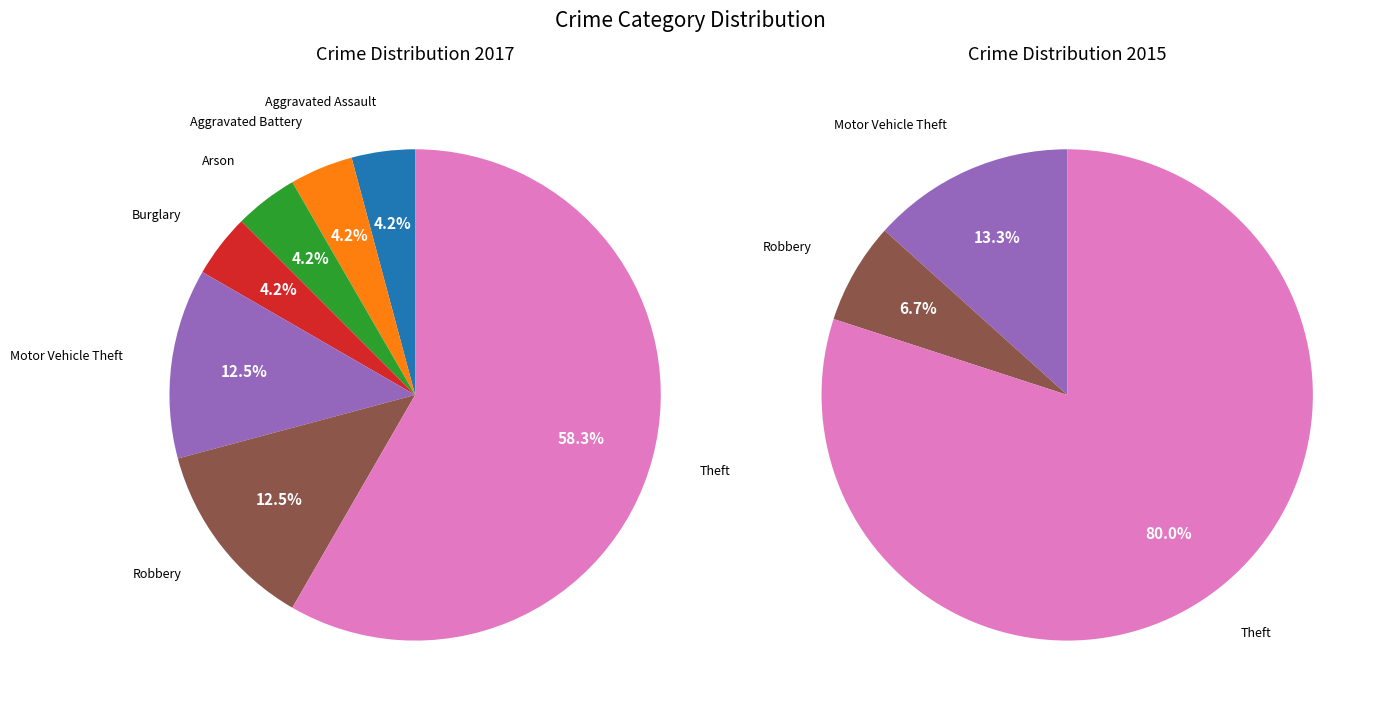

What is the change in value from Motor Vehicle Theft to Theft?

+11